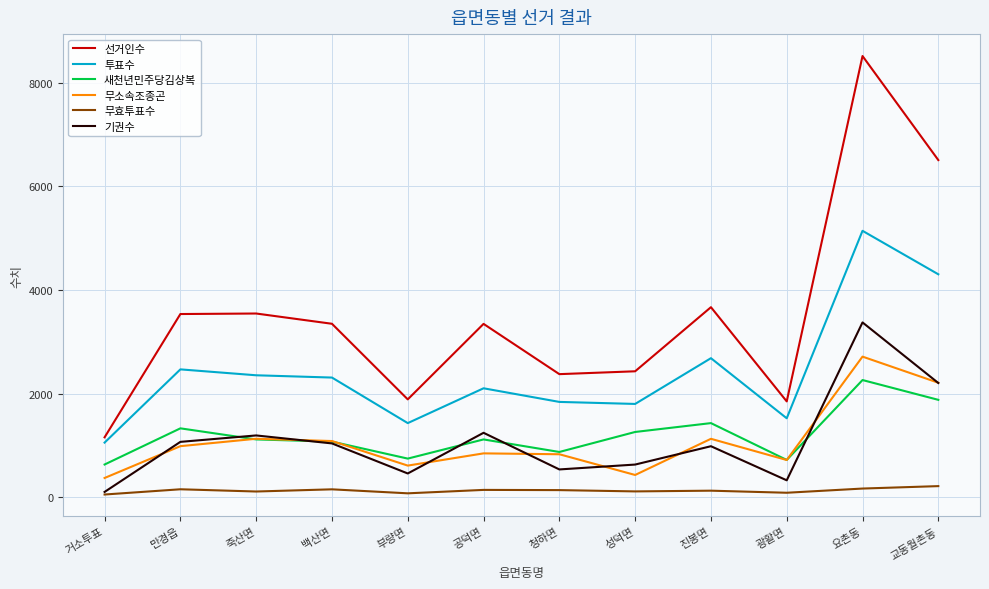

Which series changed the most between 죽산면 and 광활면?

선거인수